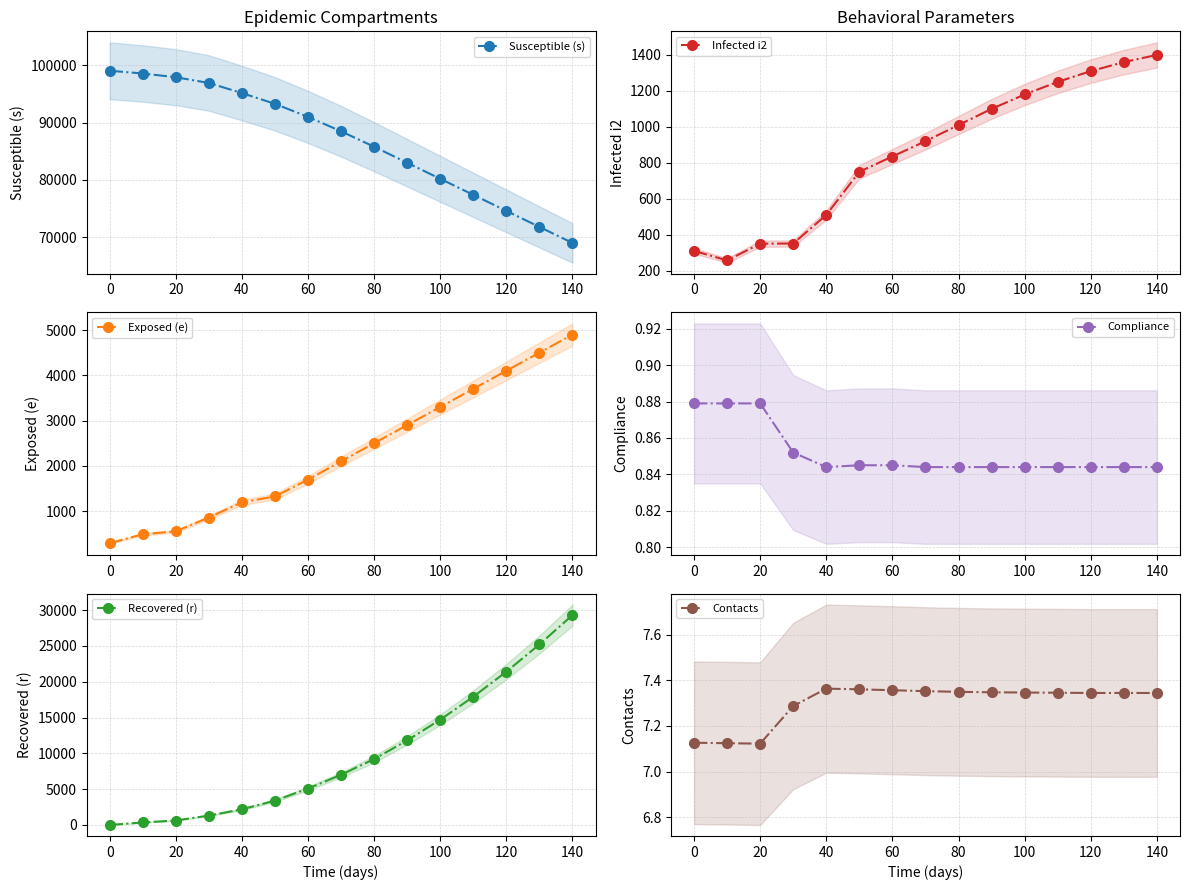

What is the minimum value for Susceptible (s)?

69000